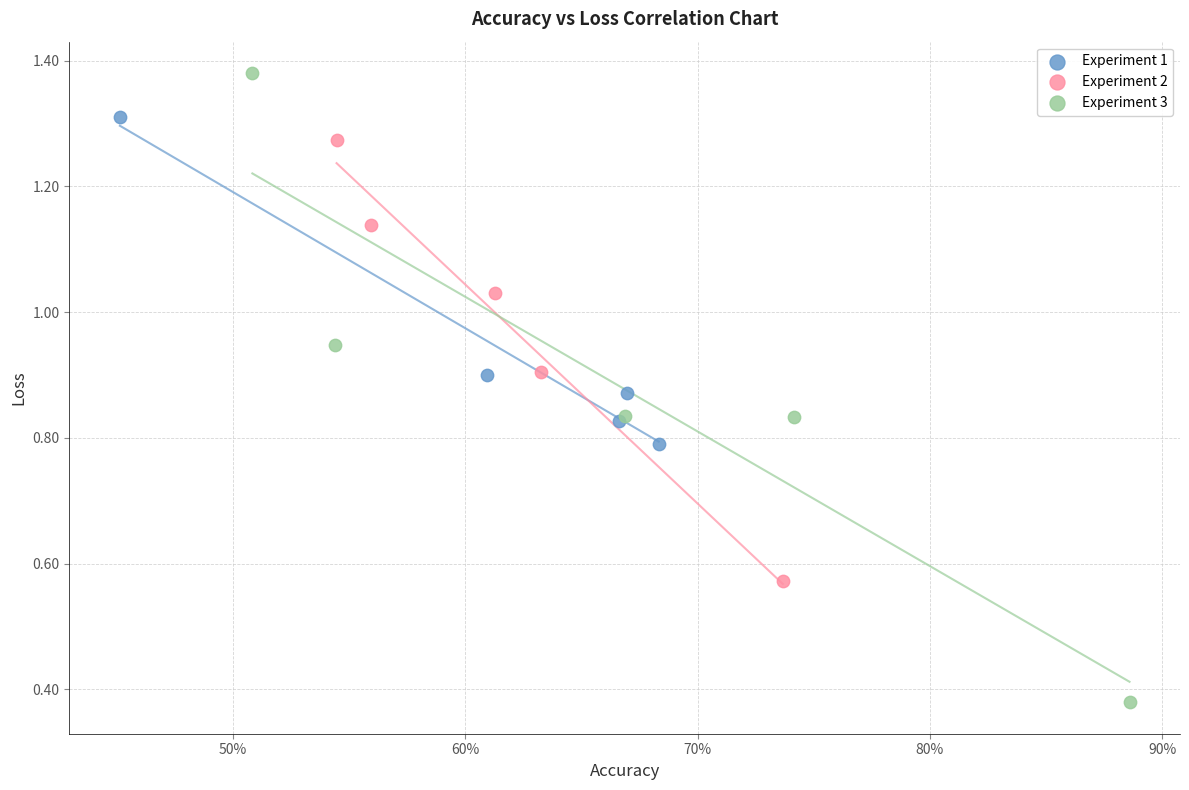

Which series contains the highest Y value?

Experiment 3